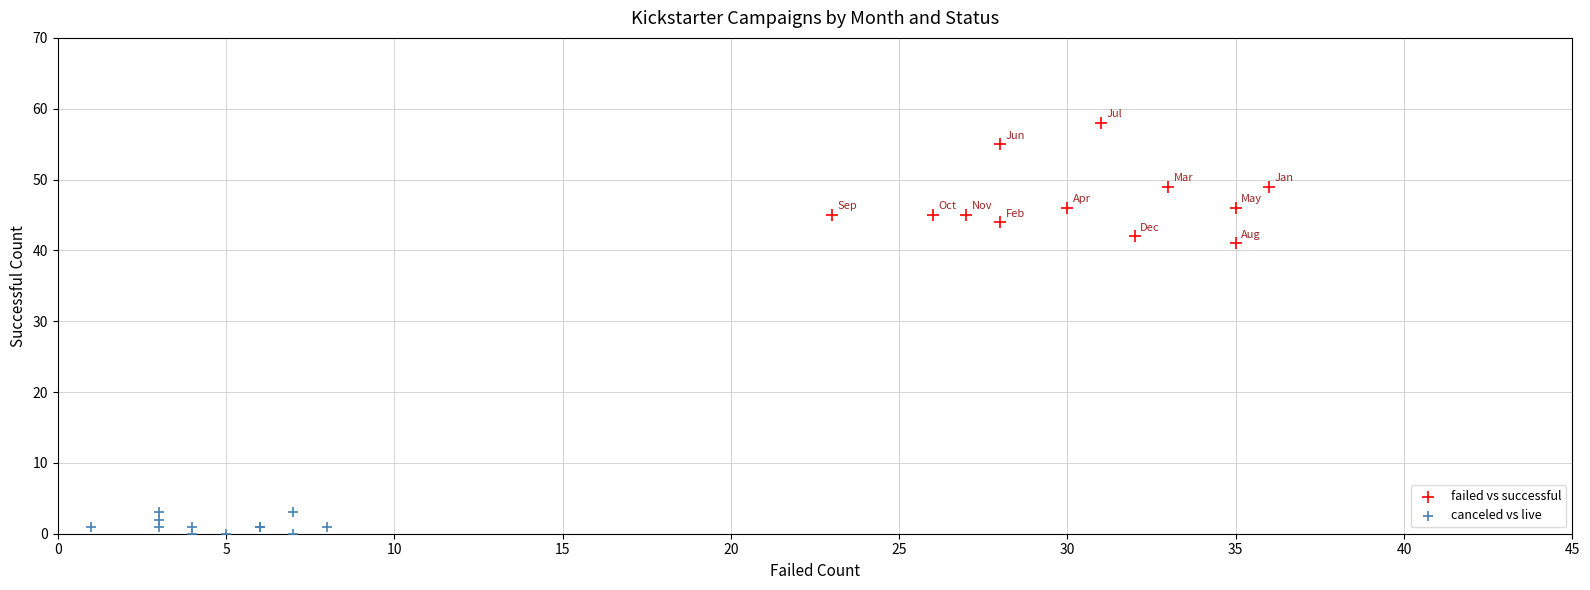

Which series contains the lowest Y value?

canceled vs live